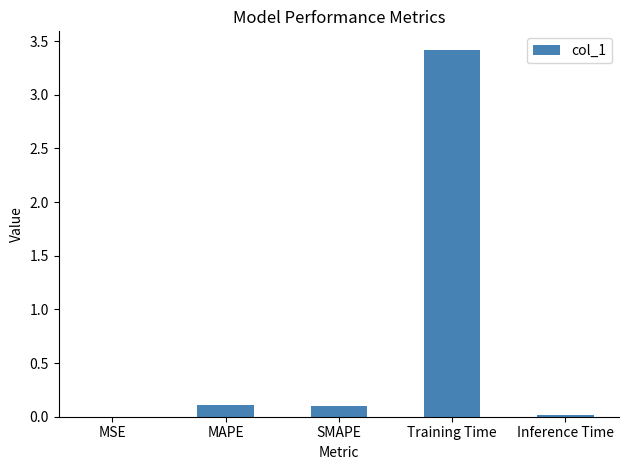

What is the sum of the values at Training Time and SMAPE?

3.5